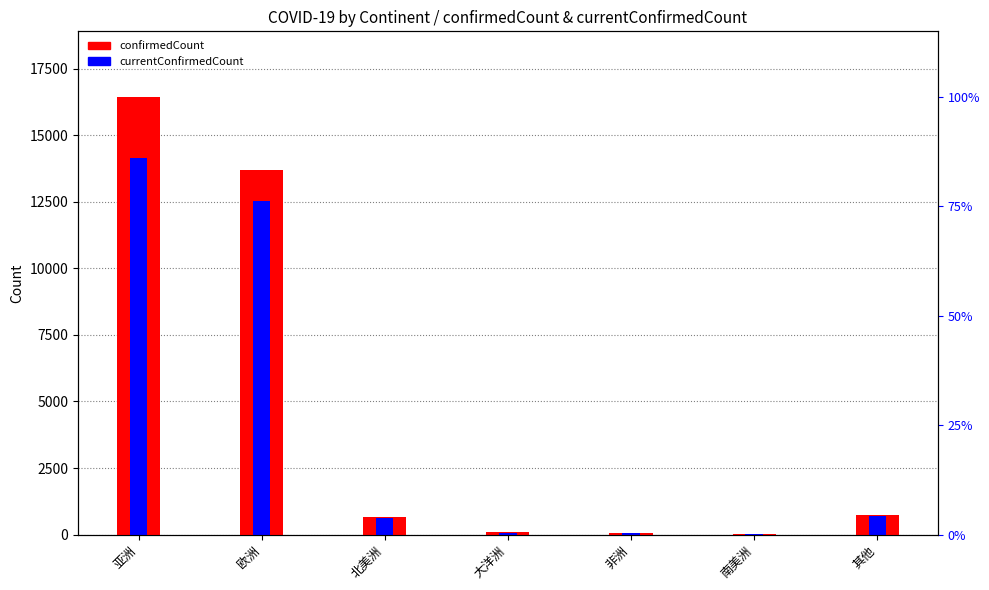

Reading right to left, transcribe all the data shown in this chart.

confirmedCount: 717	25	59	83	649	13679	16434
currentConfirmedCount: 711	25	47	58	613	12511	14158